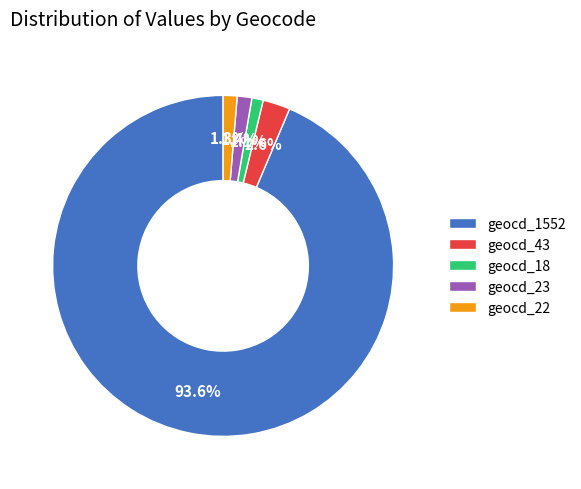

Between geocd_43 and geocd_23, which is larger?

geocd_43